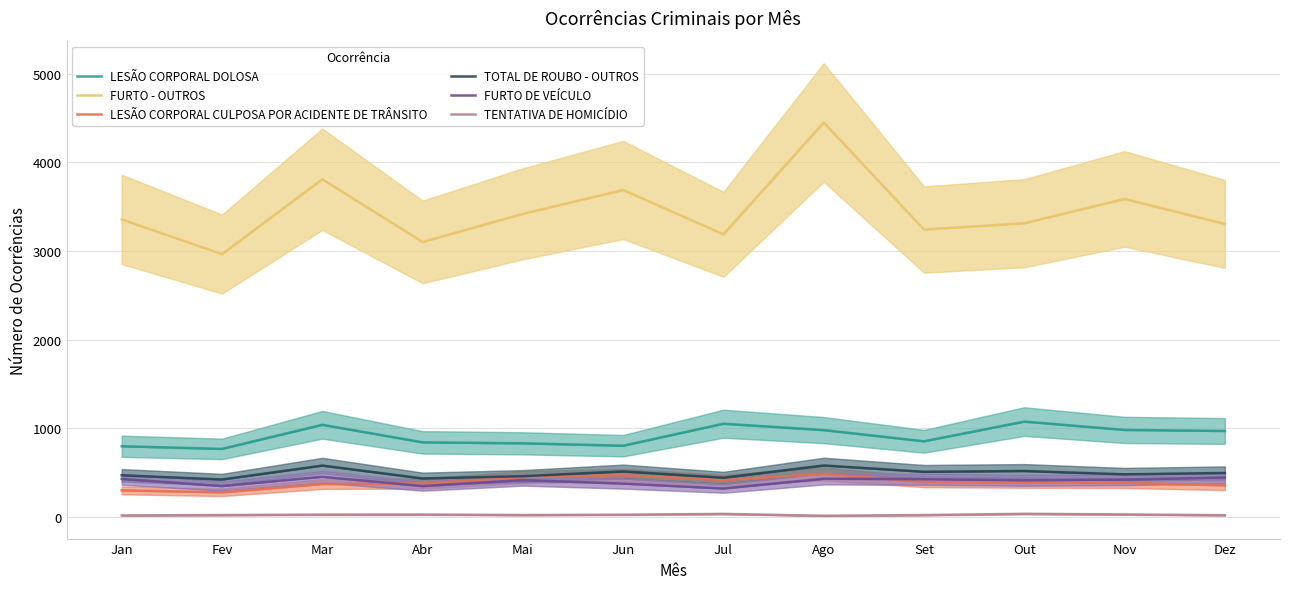

List the labels in order of TENTATIVA DE HOMICÍDIO value, smallest first.

Ago, Jan, Dez, Fev, Mai, Set, Jun, Mar, Abr, Nov, Jul, Out